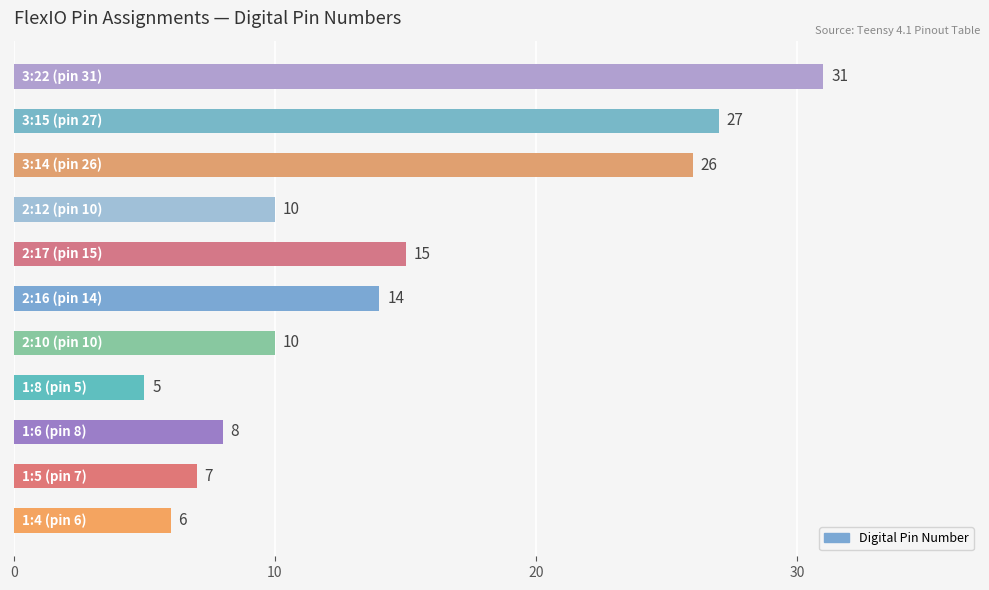

How many bars are there in total?

11